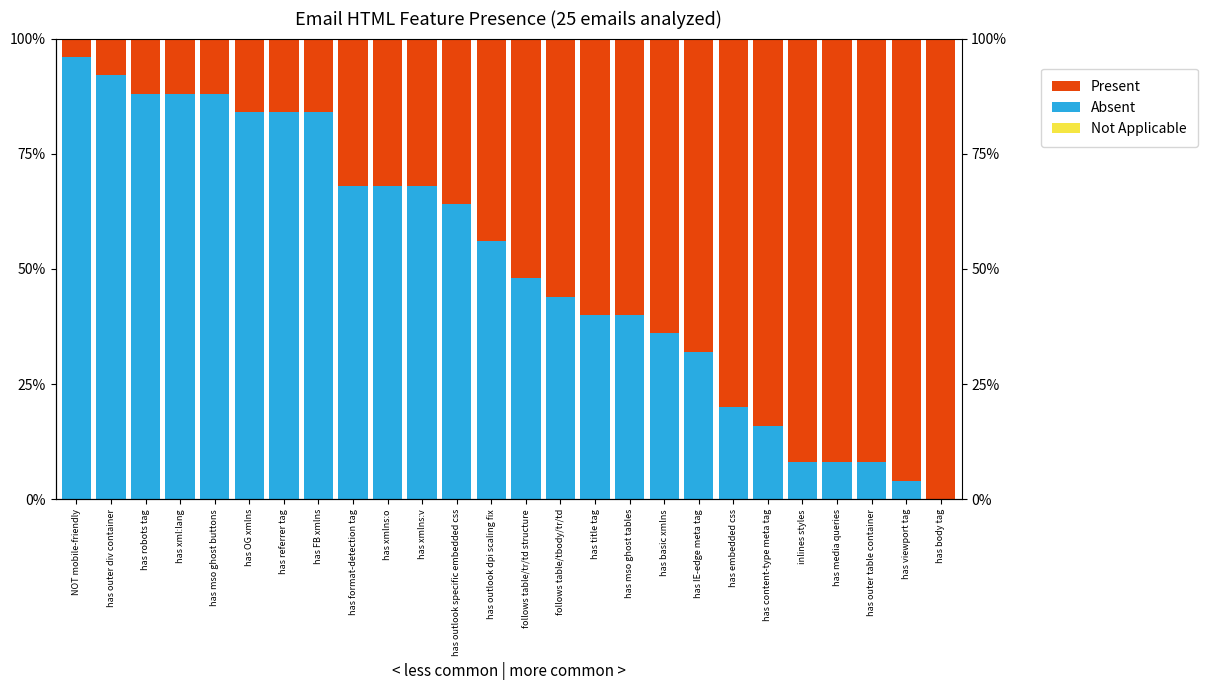

Read the Absent value at has xmlns:v.

68.0